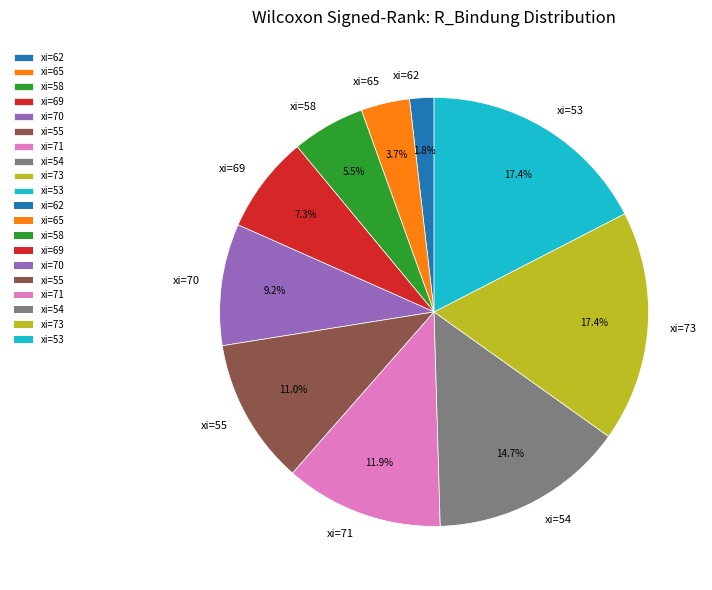

Which slice is the smallest?

xi=62